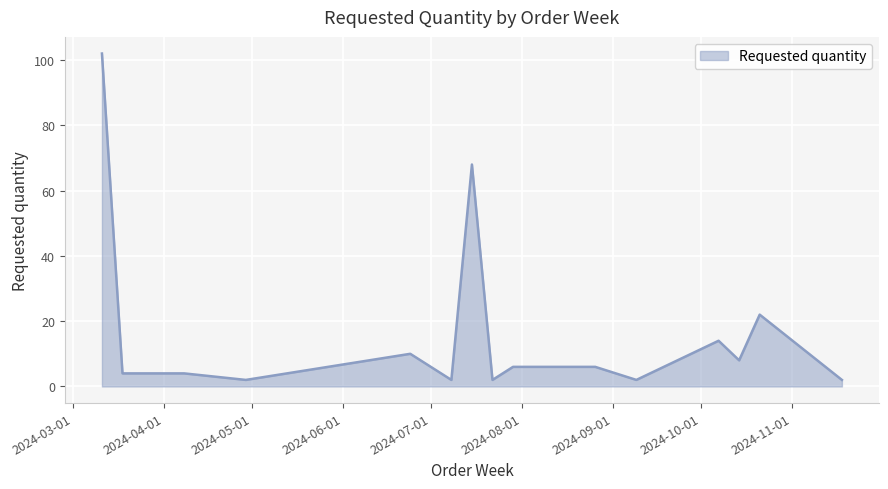

What is the maximum value shown in the chart?

102